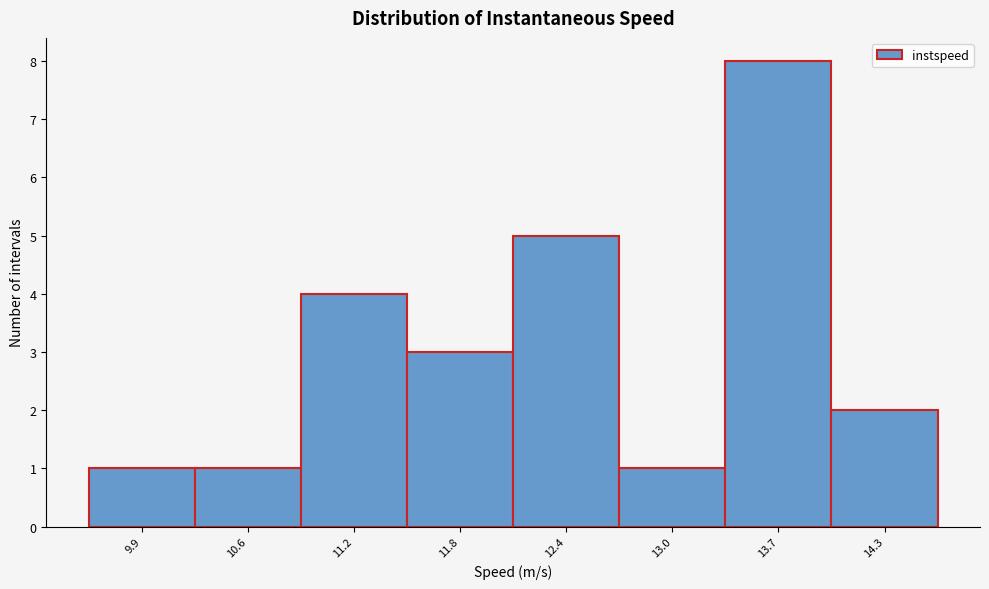

Reading left to right, list all the values displayed in this chart.

1	1	4	3	5	1	8	2